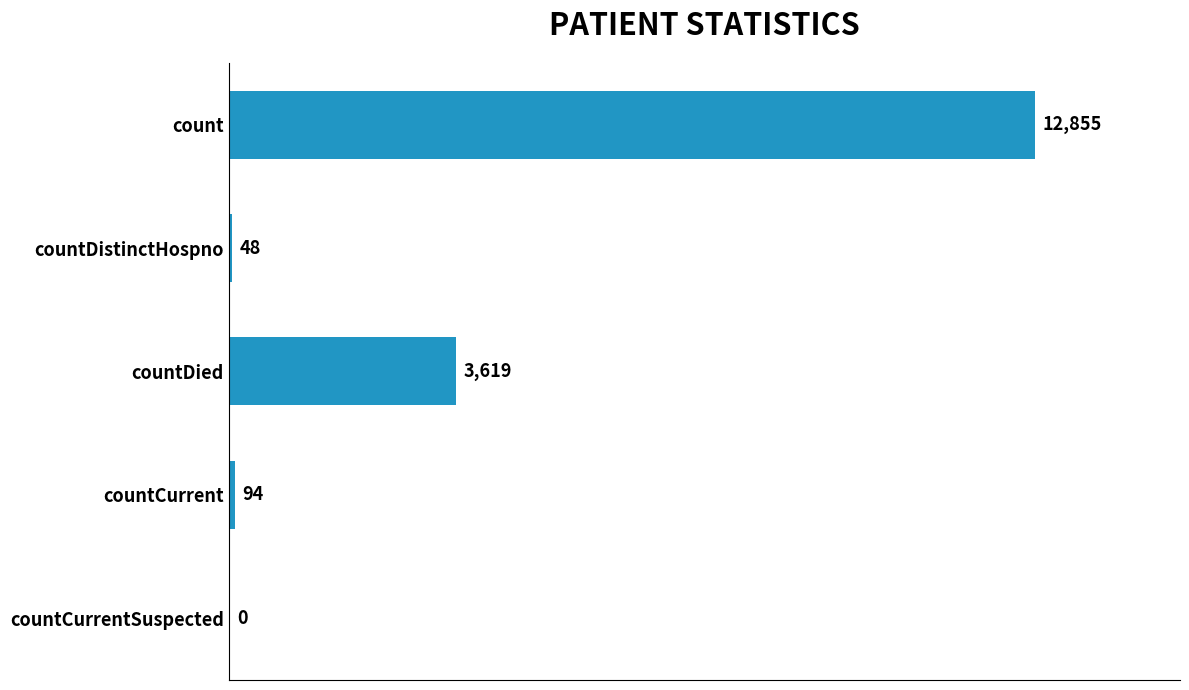

Reading top to bottom, extract all data points from this chart.

count=12855	countDistinctHospno=48	countDied=3619	countCurrent=94	countCurrentSuspected=0